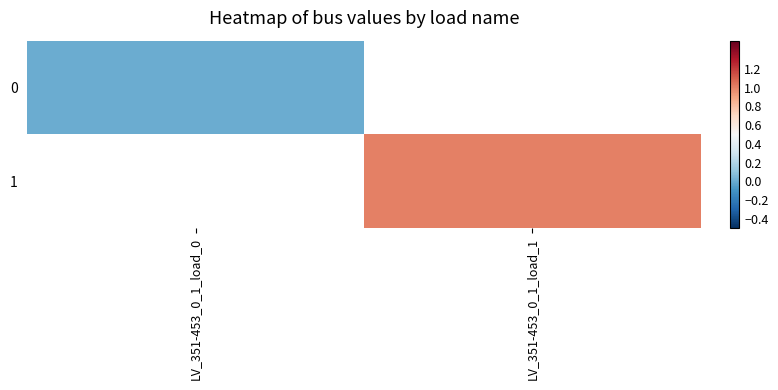

Which category has the lowest value in the 1 series?

LV_351-453_0_1_load_0